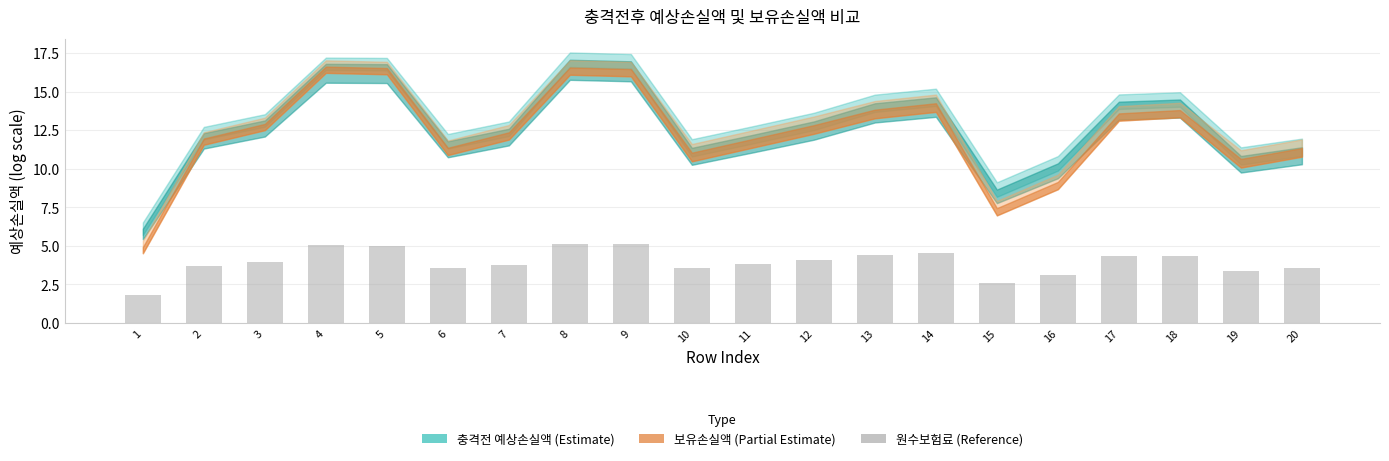

What is the value of the 12th bar from the left?

4.1